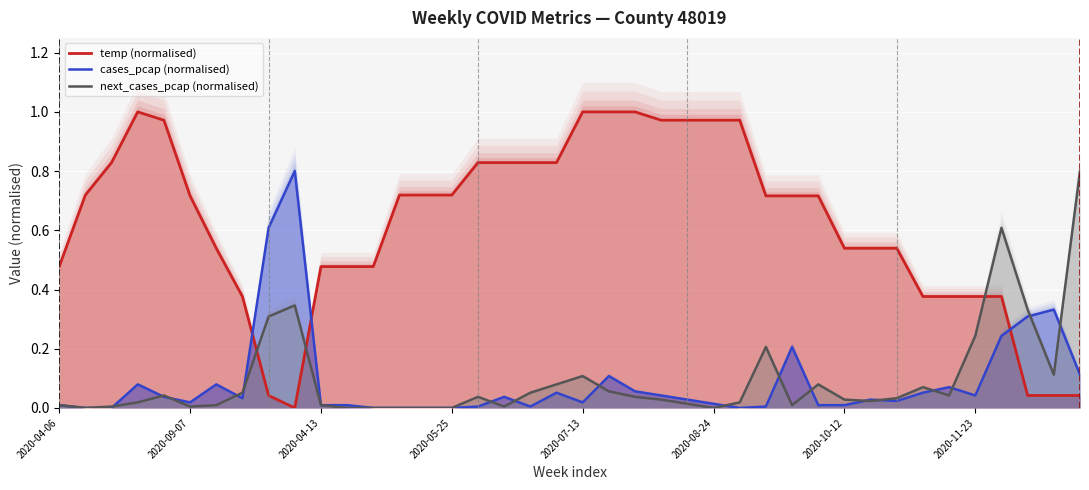

What is the value of the next_cases_pcap (normalised) point at the 40th from the left?

0.8